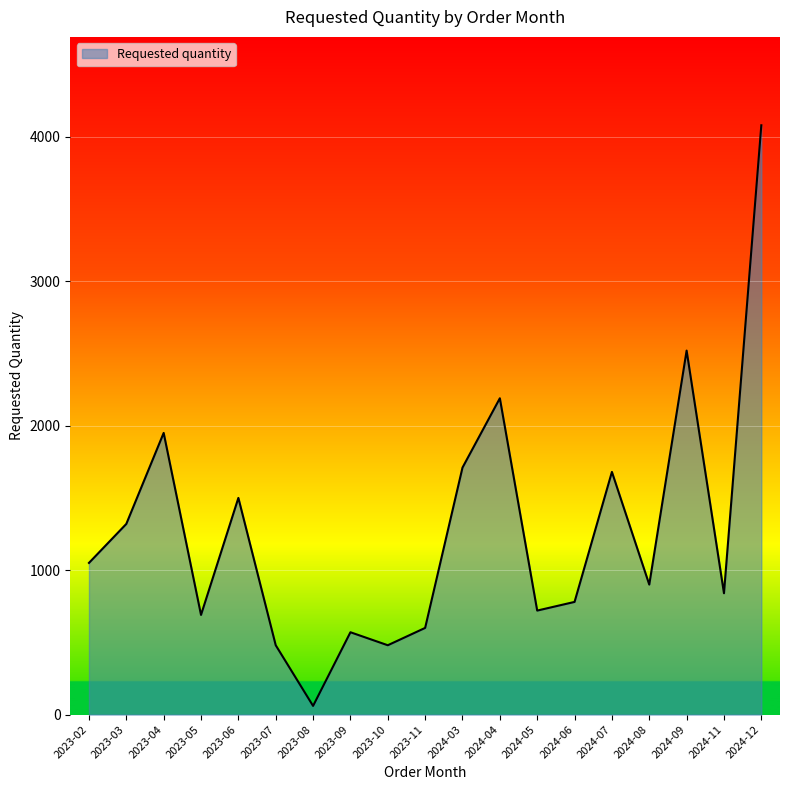

Between 2023-03 and 2024-11, which is larger?

2023-03